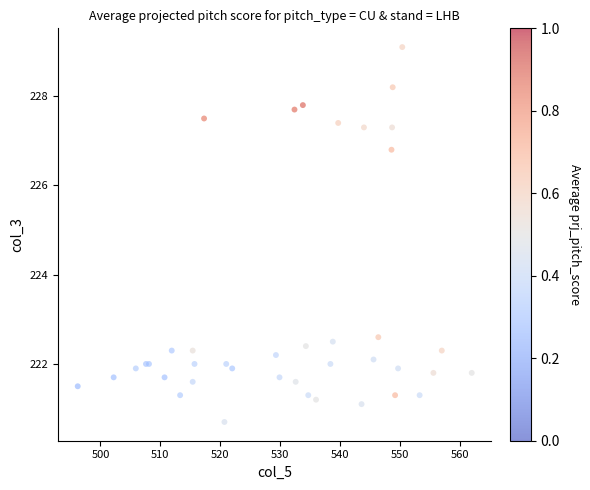

What Y value in the scatter plot is closest to 224?

222.6